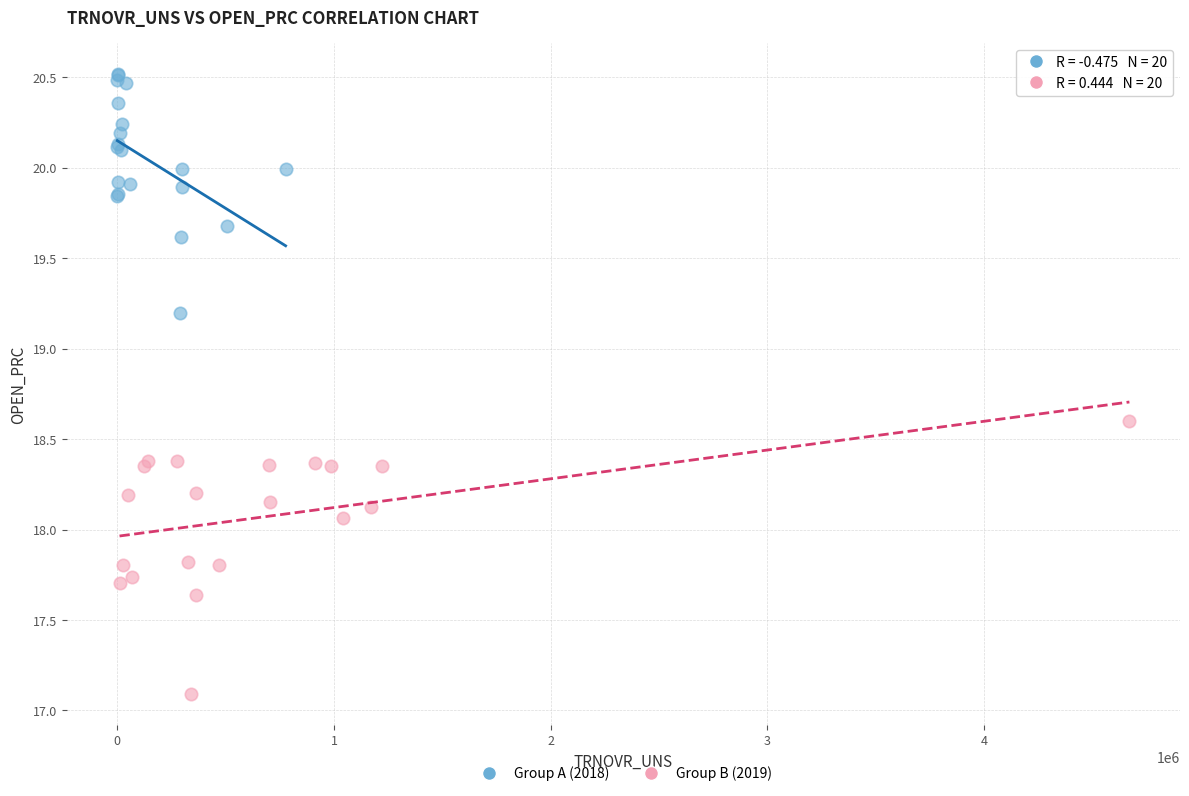

Which series contains the lowest Y value?

Group B (2019)